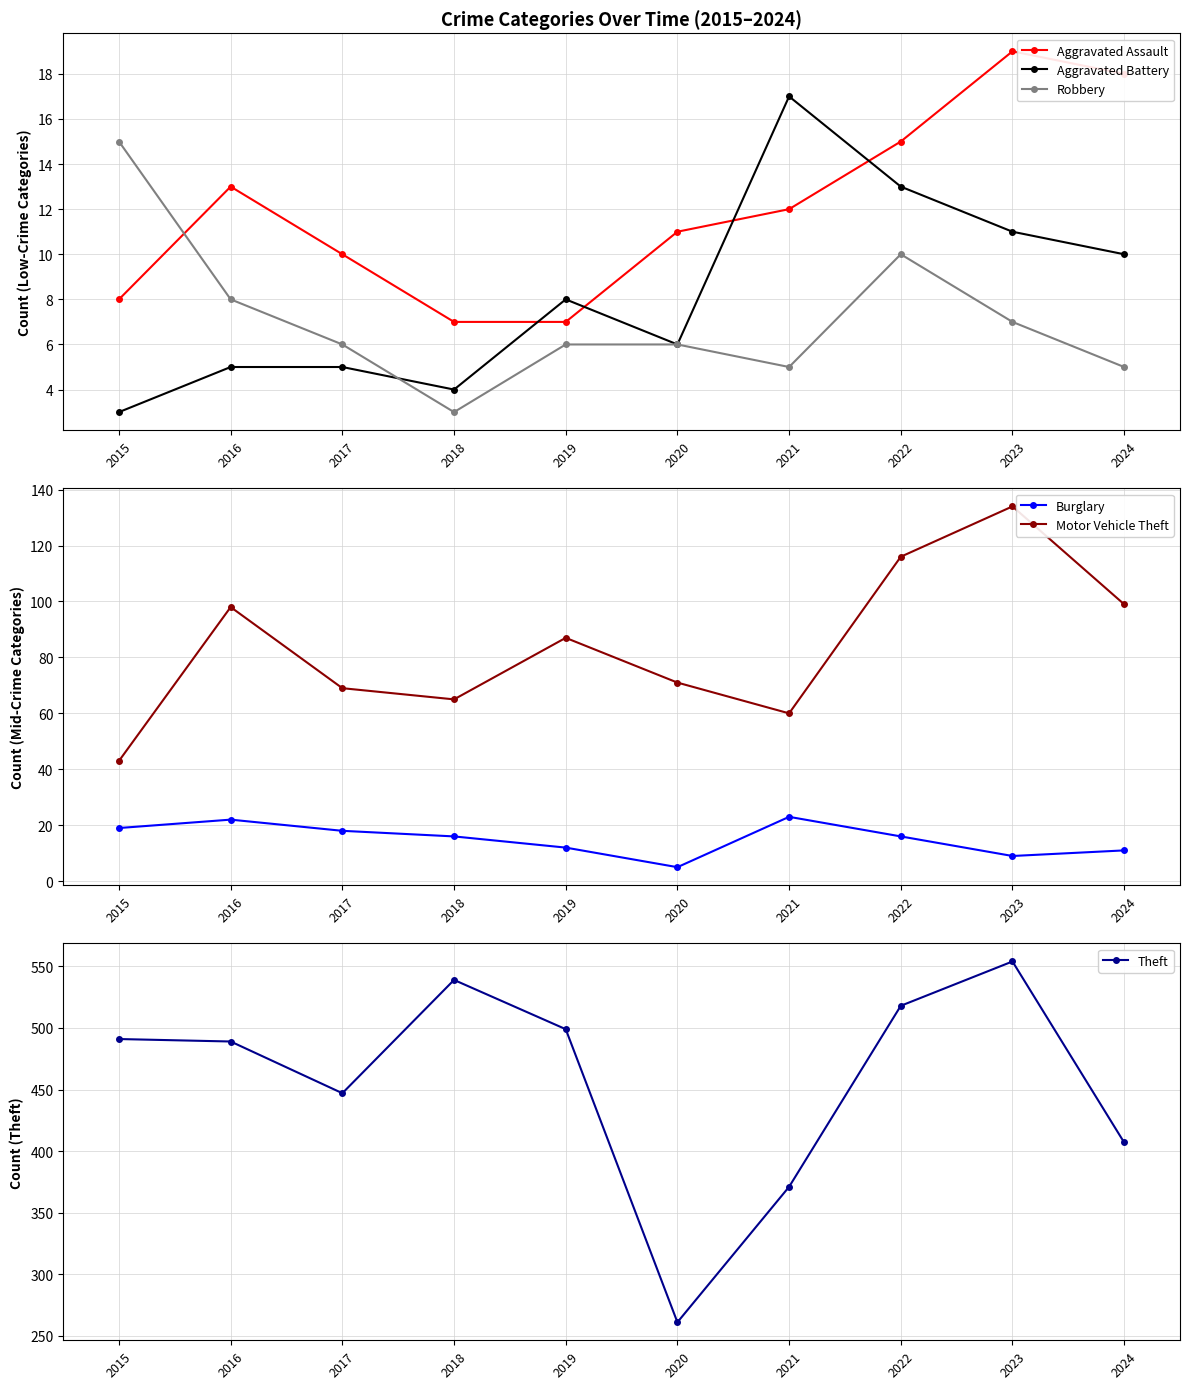

List the labels in order of Aggravated Assault value, largest first.

2023, 2024, 2022, 2016, 2021, 2020, 2017, 2015, 2018, 2019